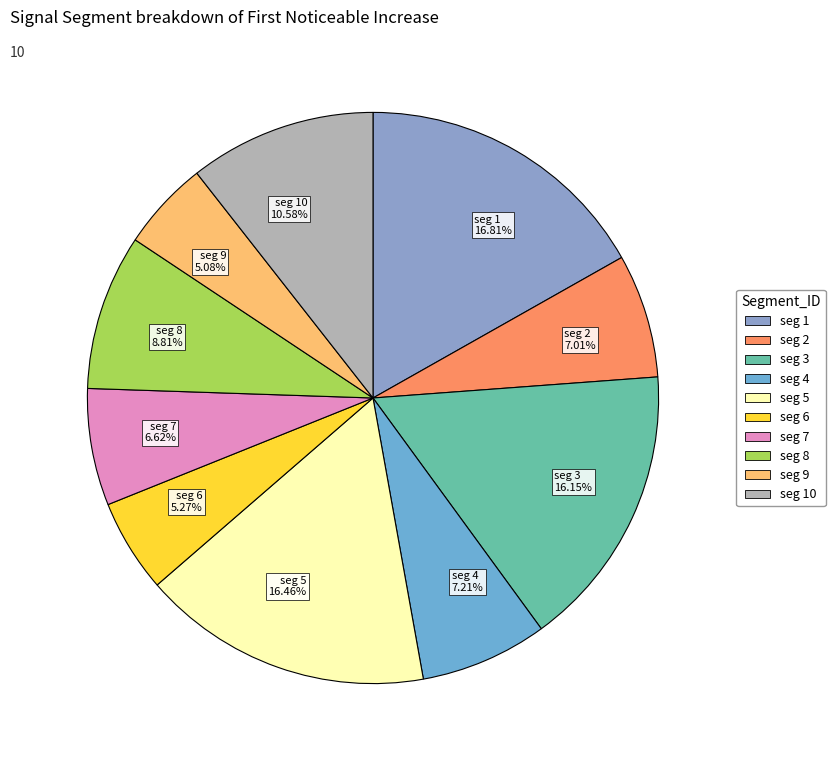

Is there a majority slice in this chart?

No